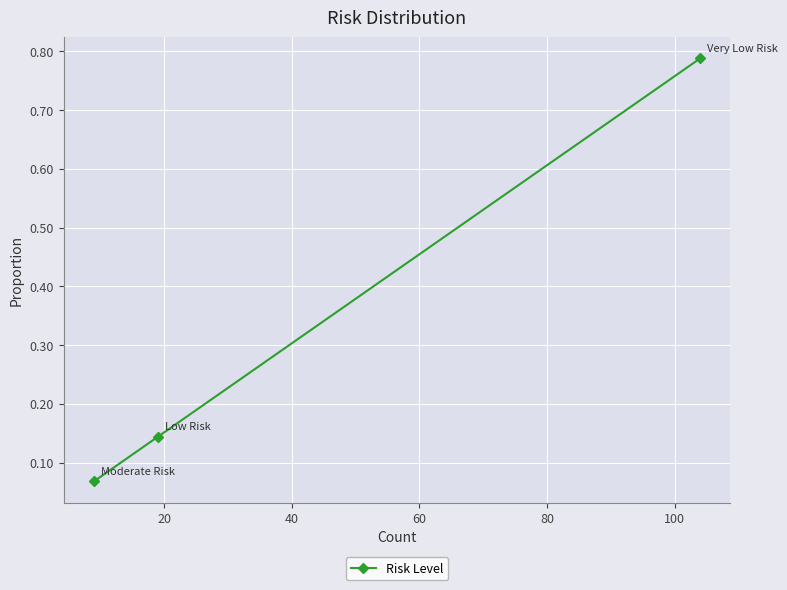

What is the difference between the maximum and minimum values?

0.7